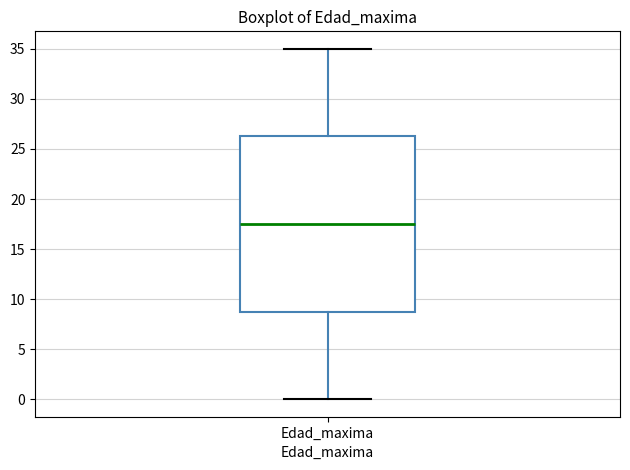

Transcribe this box plot: give where the median line is, the range the box spans, and where the two whiskers end, as read against the y-axis. The values are not printed on the chart, so give them approximately, as read against the axis.

median 17.5, box 9.0 to 26.5, whiskers 0.0 to 35.0